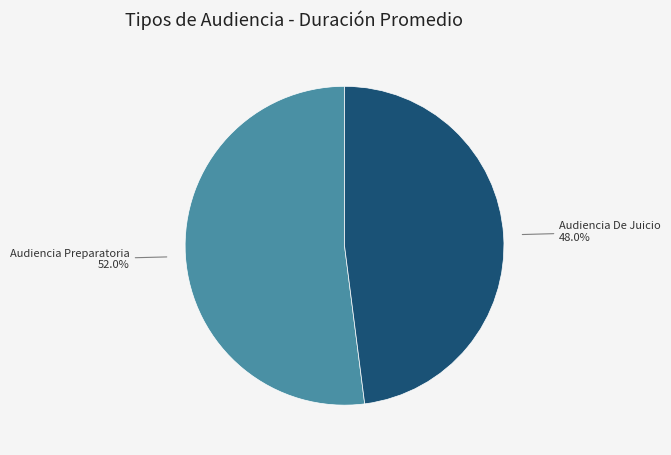

Is the sum of Audiencia Preparatoria and Audiencia De Juicio greater than half?

Yes